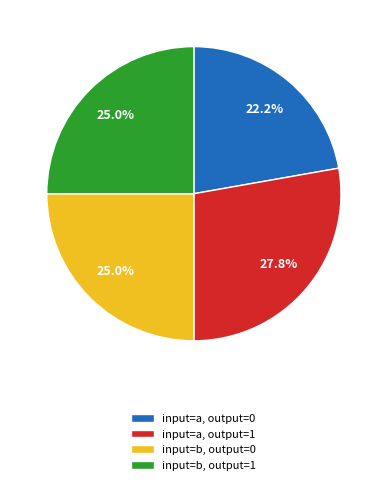

Approximately how many times larger is the value at input=a, output=1 compared to input=a, output=0?

1.3